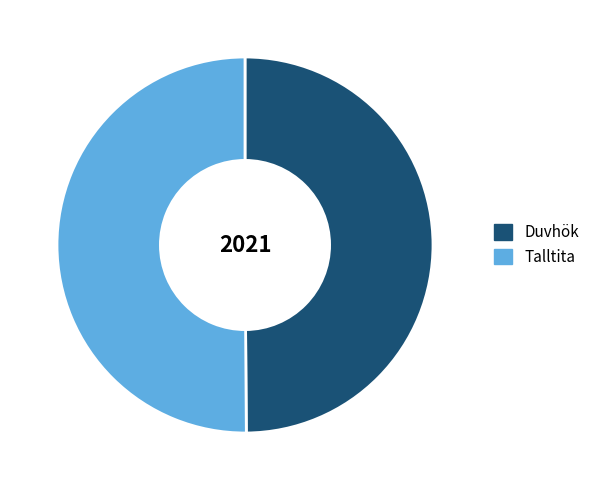

Do Duvhök and Talltita together represent more than half of the pie?

Yes